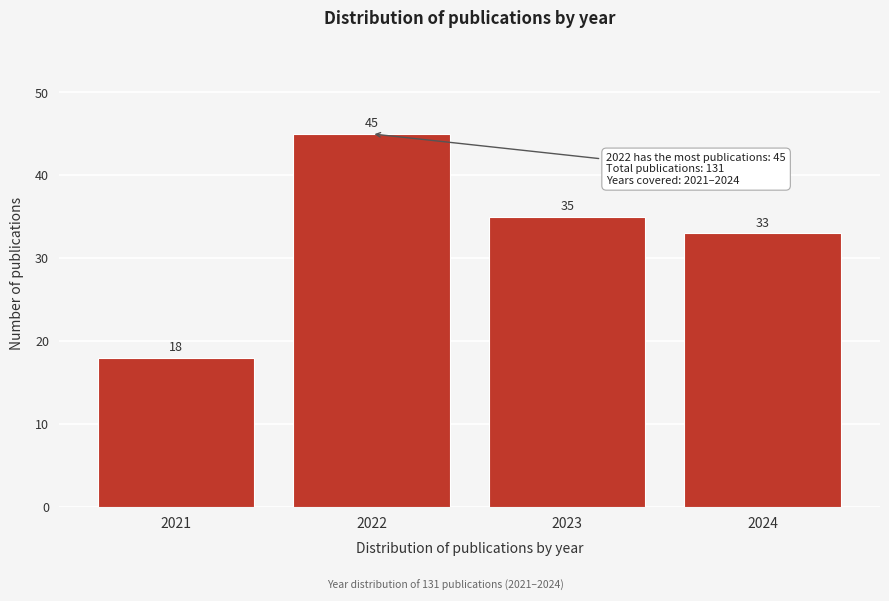

Reading right to left, extract all data points from this chart.

2024=33	2023=35	2022=45	2021=18